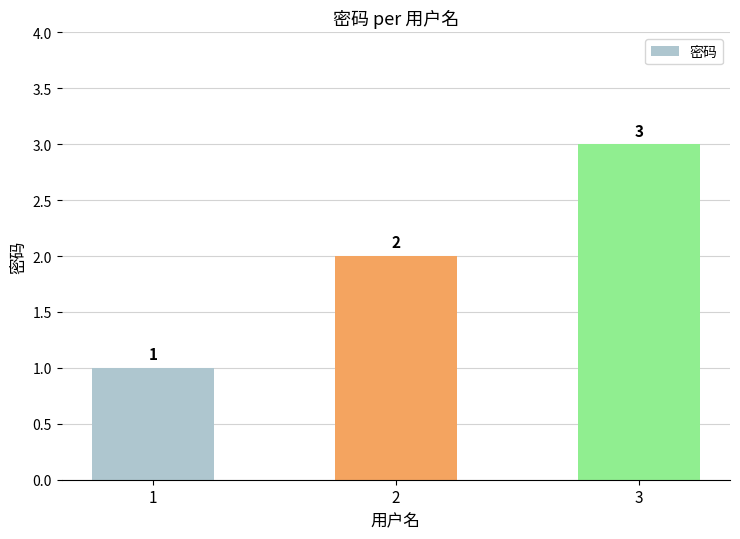

Are the bars horizontal?

No